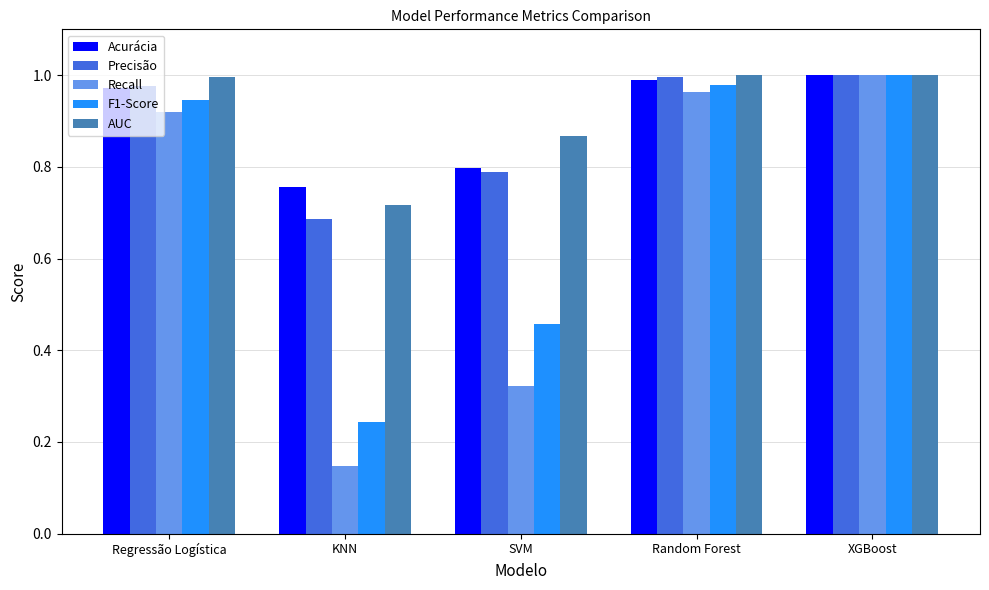

Which label corresponds to the smallest value in the chart?

KNN